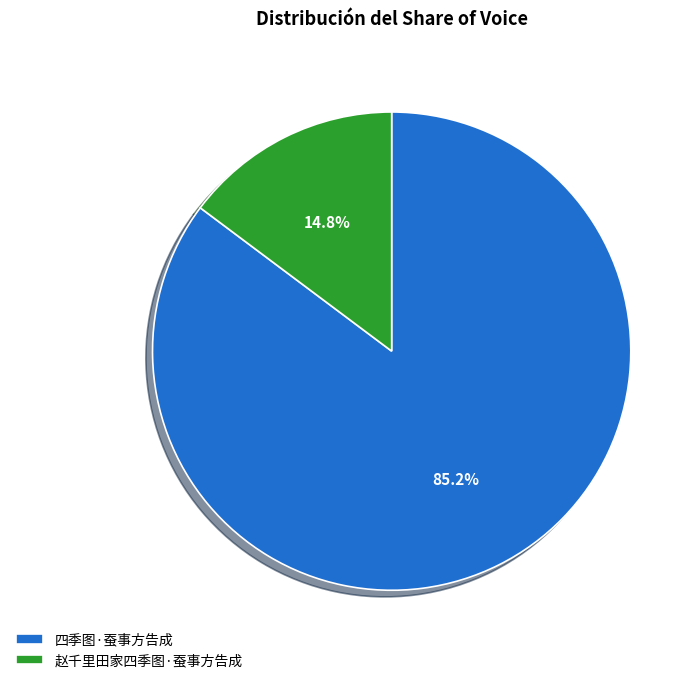

What percentage do 赵千里田家四季图·蚕事方告成 and 四季图·蚕事方告成 together represent?

100.0%